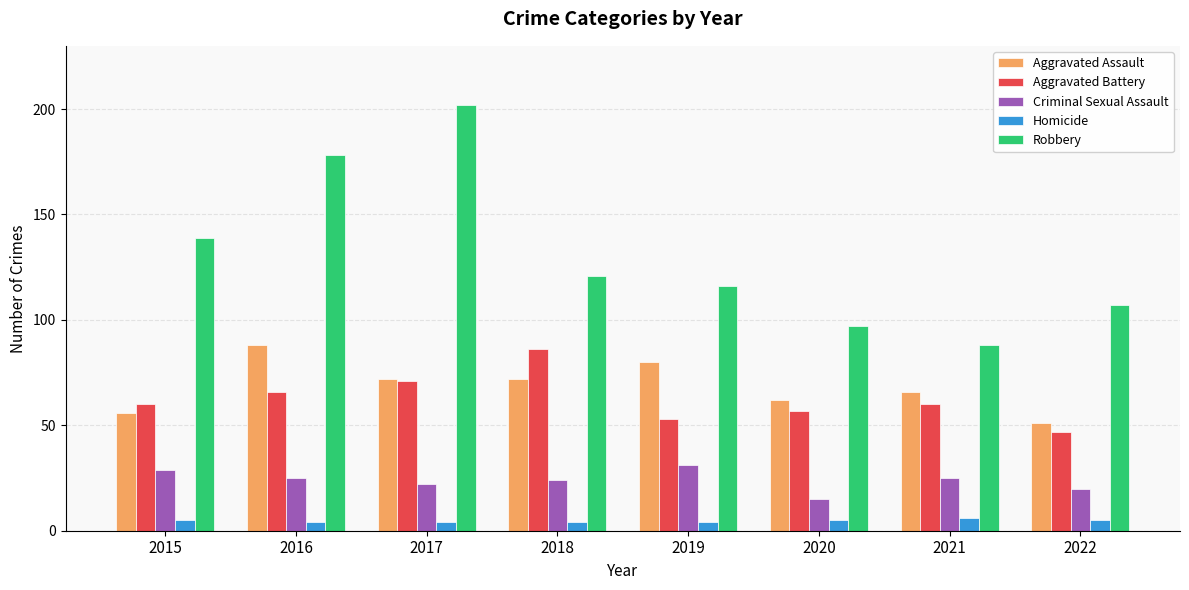

What is the difference between the maximum and minimum values in the Homicide series?

2